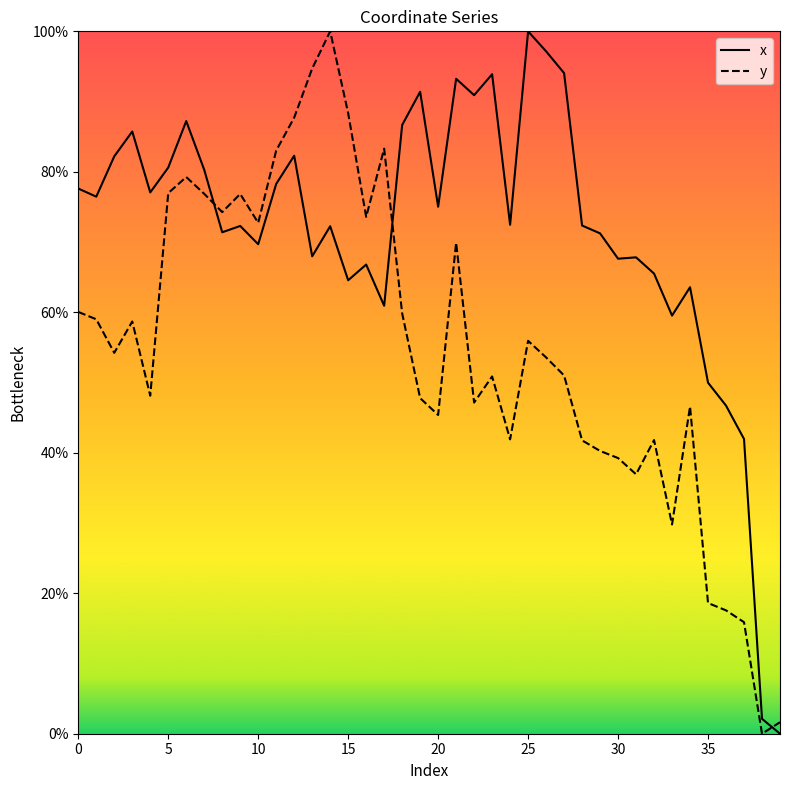

What is the difference between the maximum and minimum values in the x series?

100.0